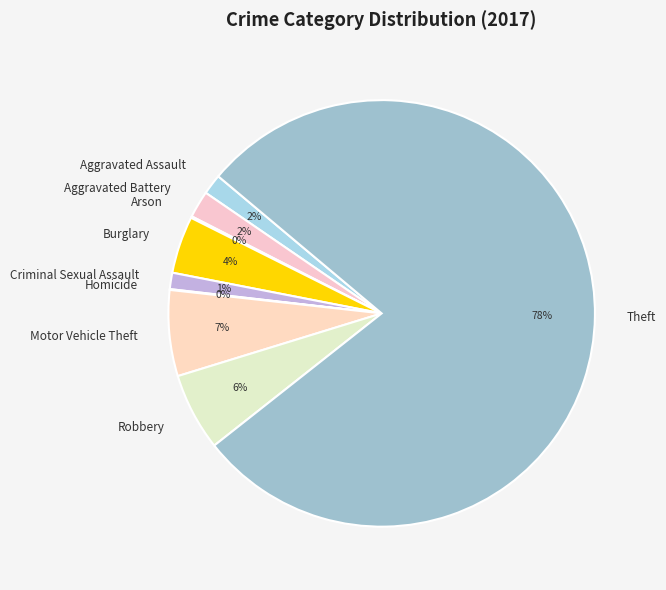

To the nearest percent, what is the difference between the largest and smallest slice percentages?

78%